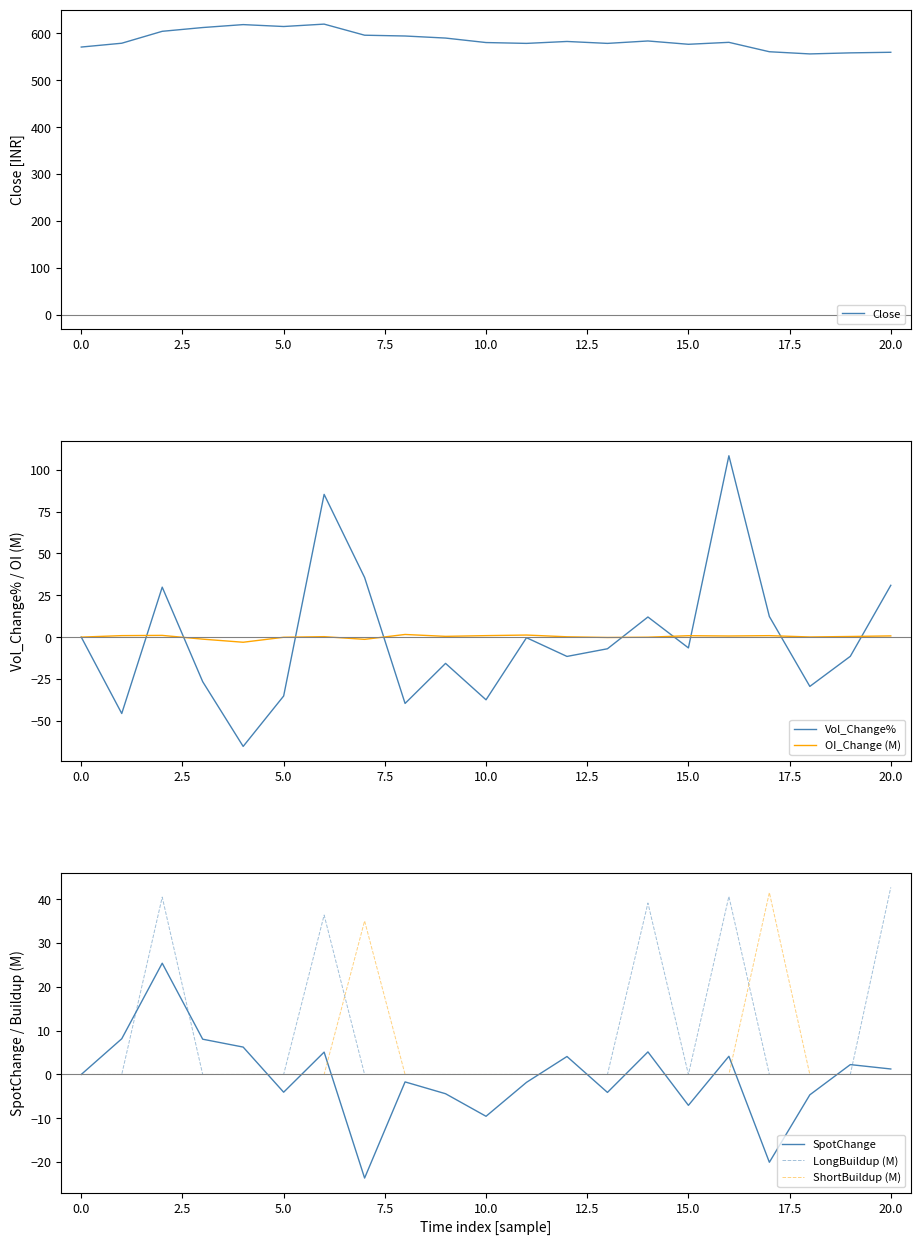

What is the maximum value for ShortBuildup (M)?

41.5